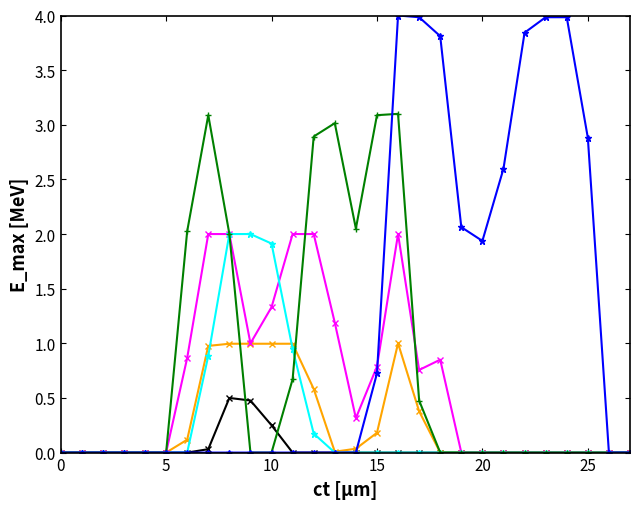

What is the greatest value displayed?

4.0